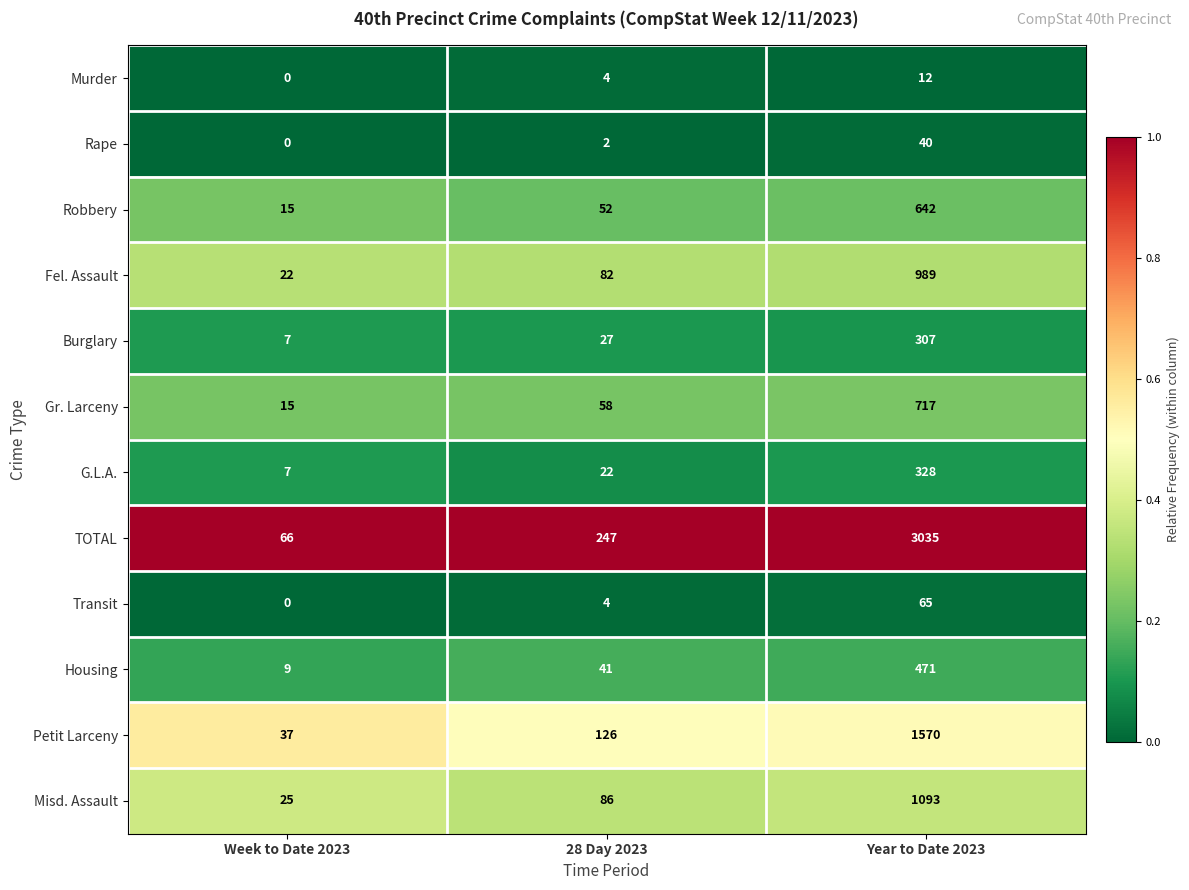

What is the difference between the maximum and minimum values in the Rape series?

40